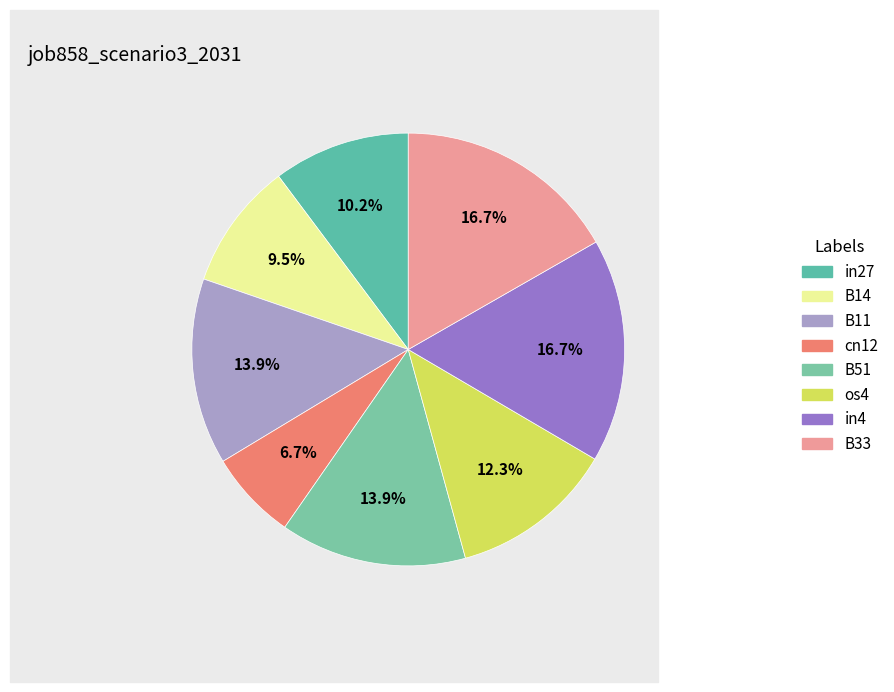

How many segments does this pie chart have?

8